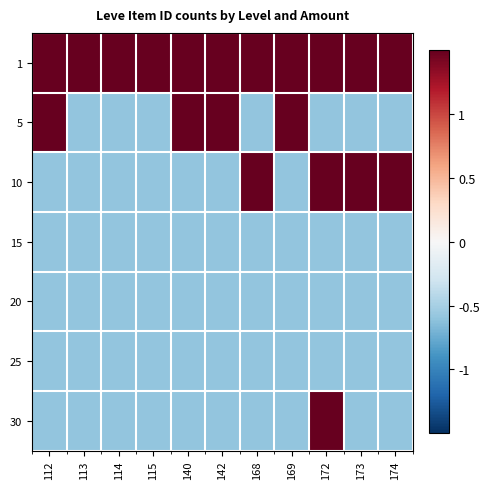

Which has a higher value, 173 or 142?

173